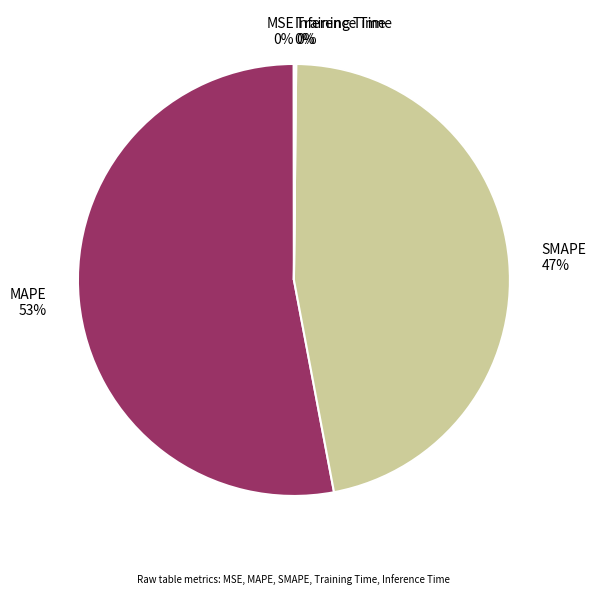

Do SMAPE and MAPE together represent more than half of the pie?

Yes